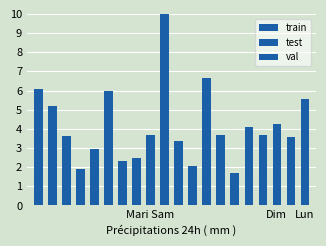

The value at 11 is 10.8. True or false?

False